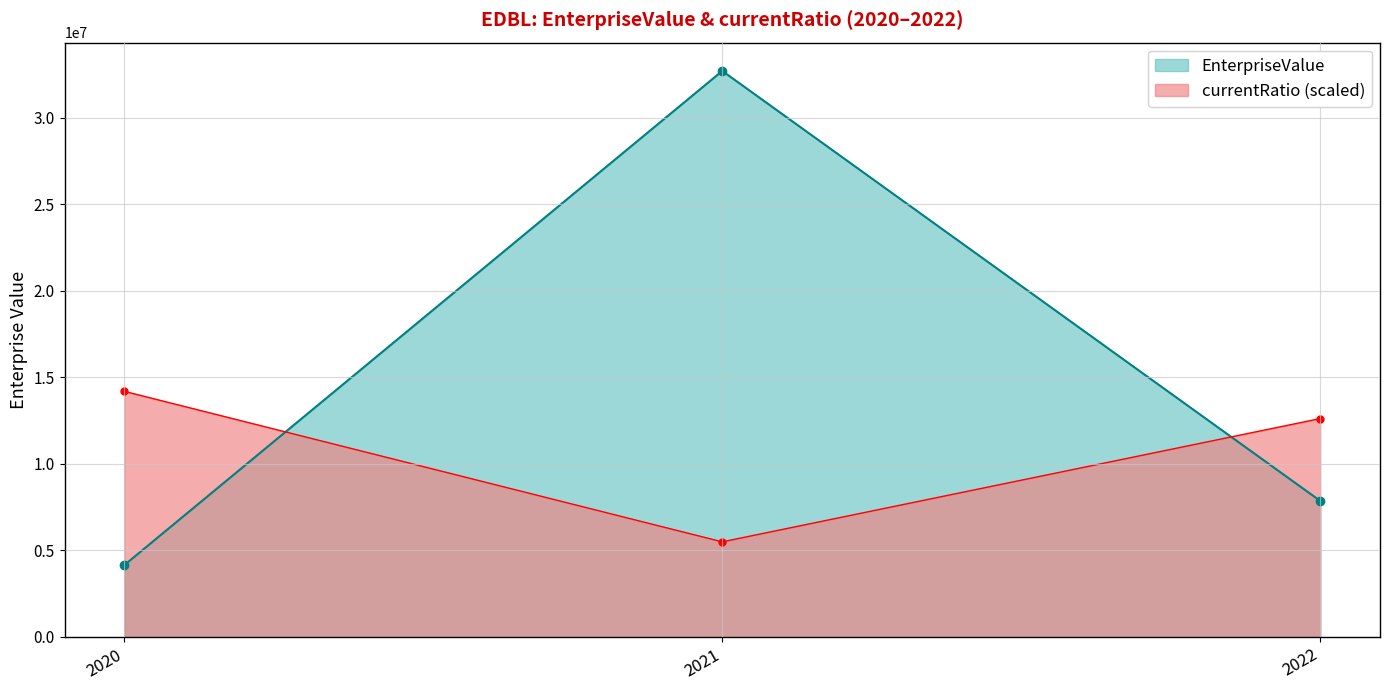

At how many categories does at least one series exceed 26190245?

1